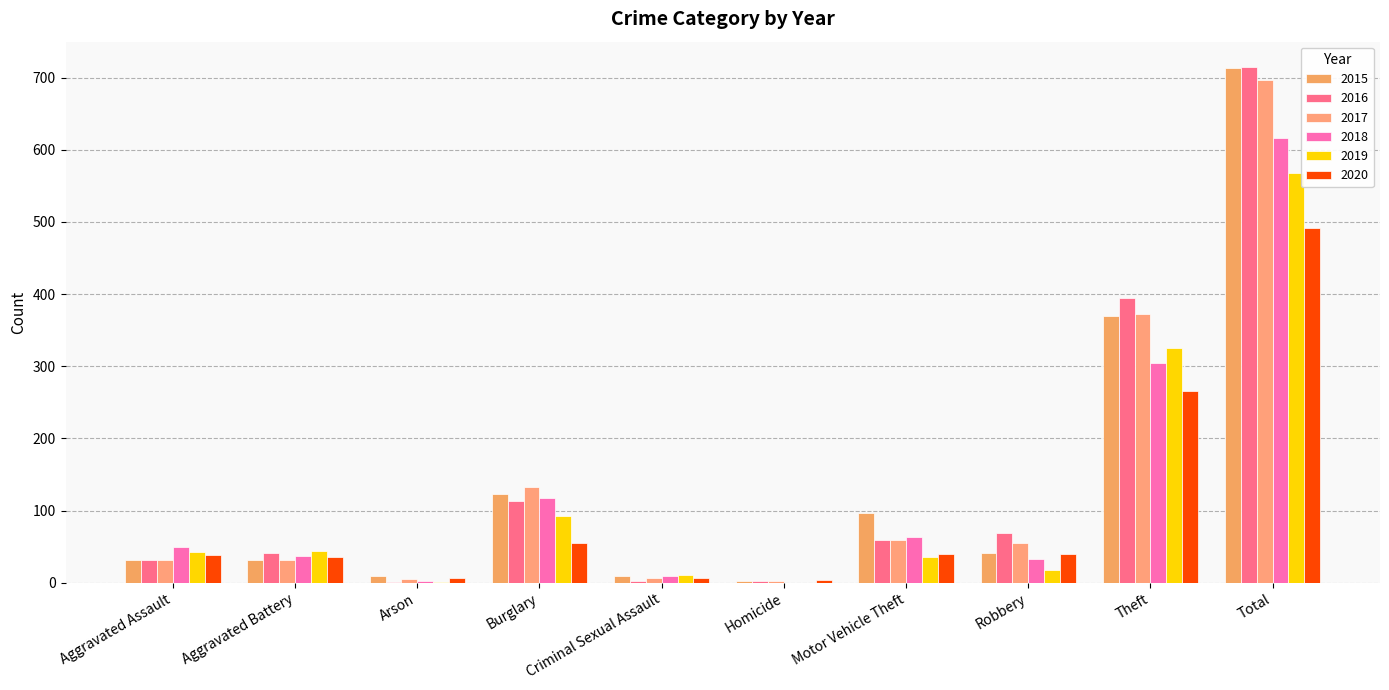

What value does the 2017 series have at Aggravated Assault, to the nearest 50?

50